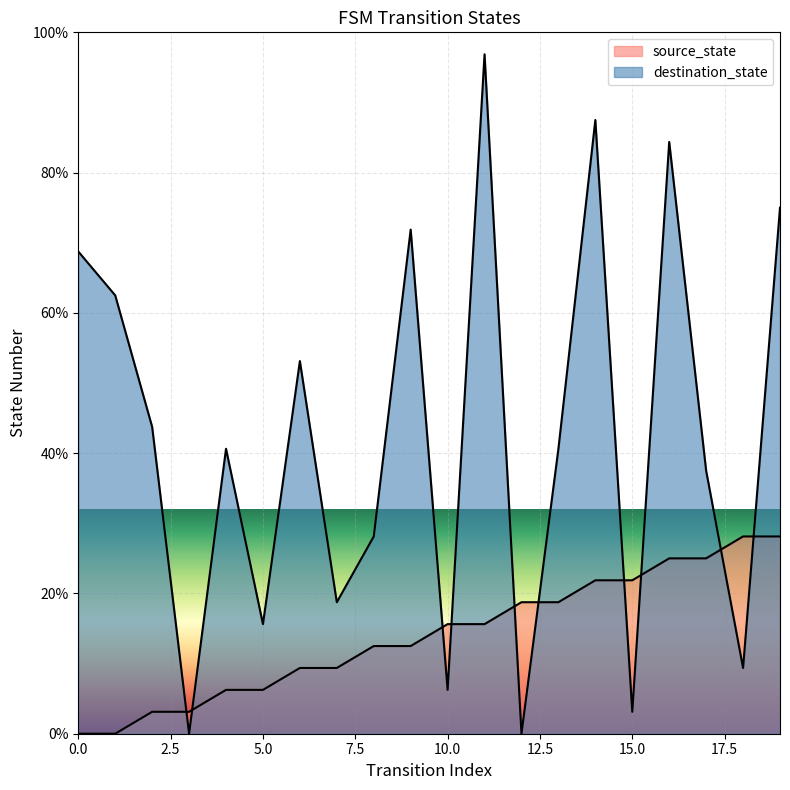

What is the difference between the destination_state values at 9 and 4?

31.2